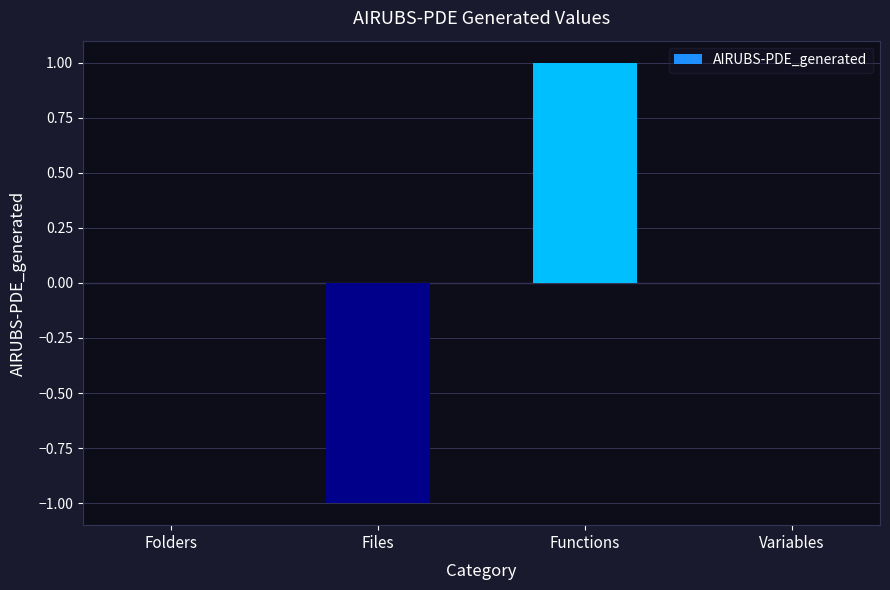

The chart shows a value of 0 at Variables. True or false?

True